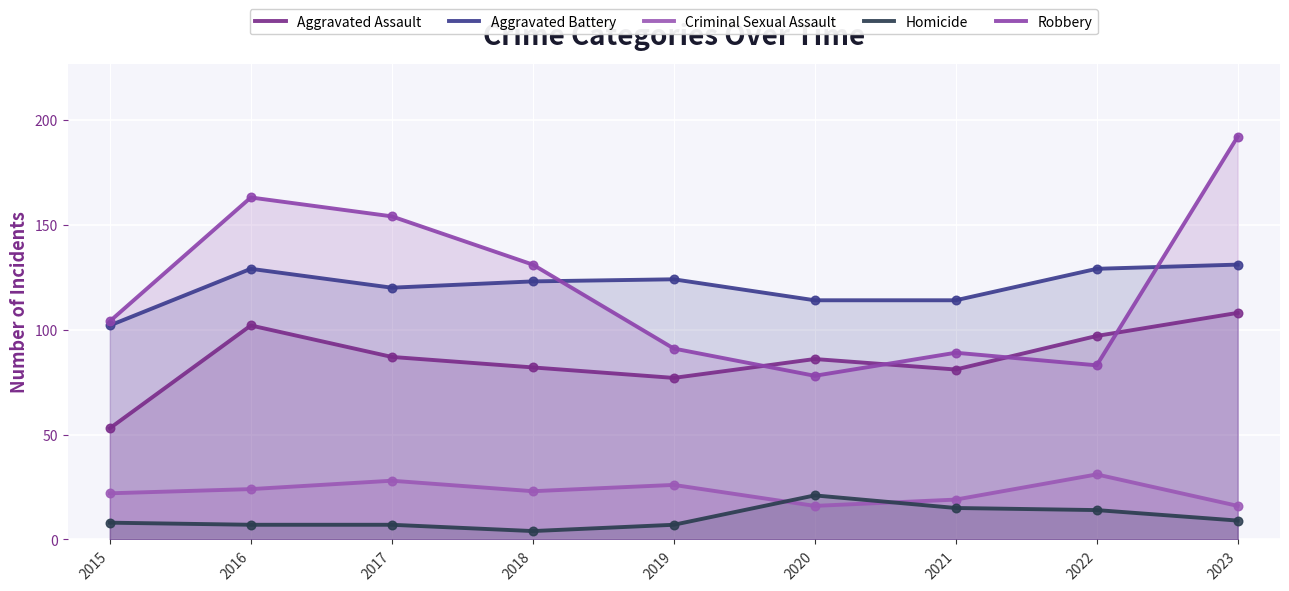

What is the total value across all series at 2016?

425